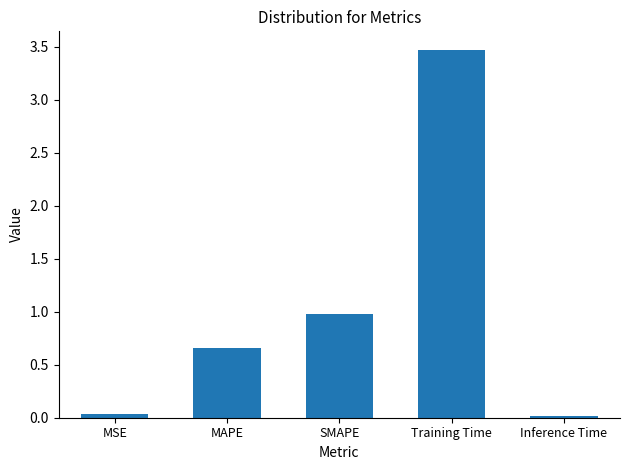

Is it true that the value at SMAPE is 1.5?

False